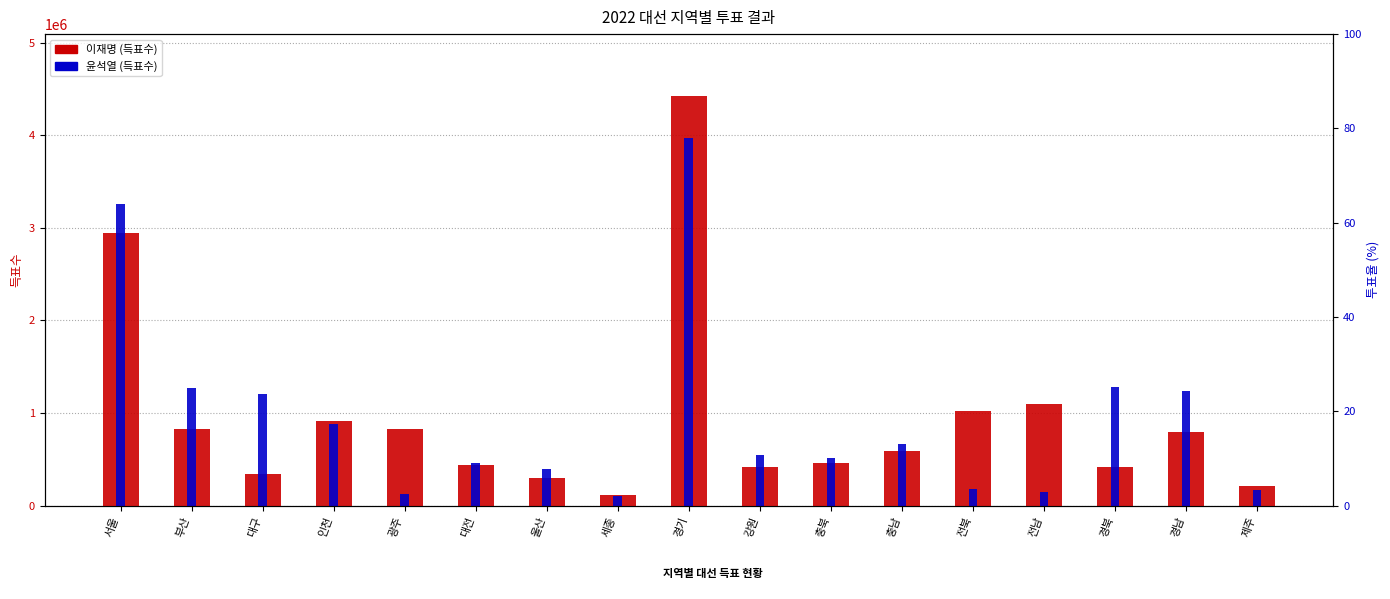

The 이재명 series shows 419644 at 강원. True or false?

True